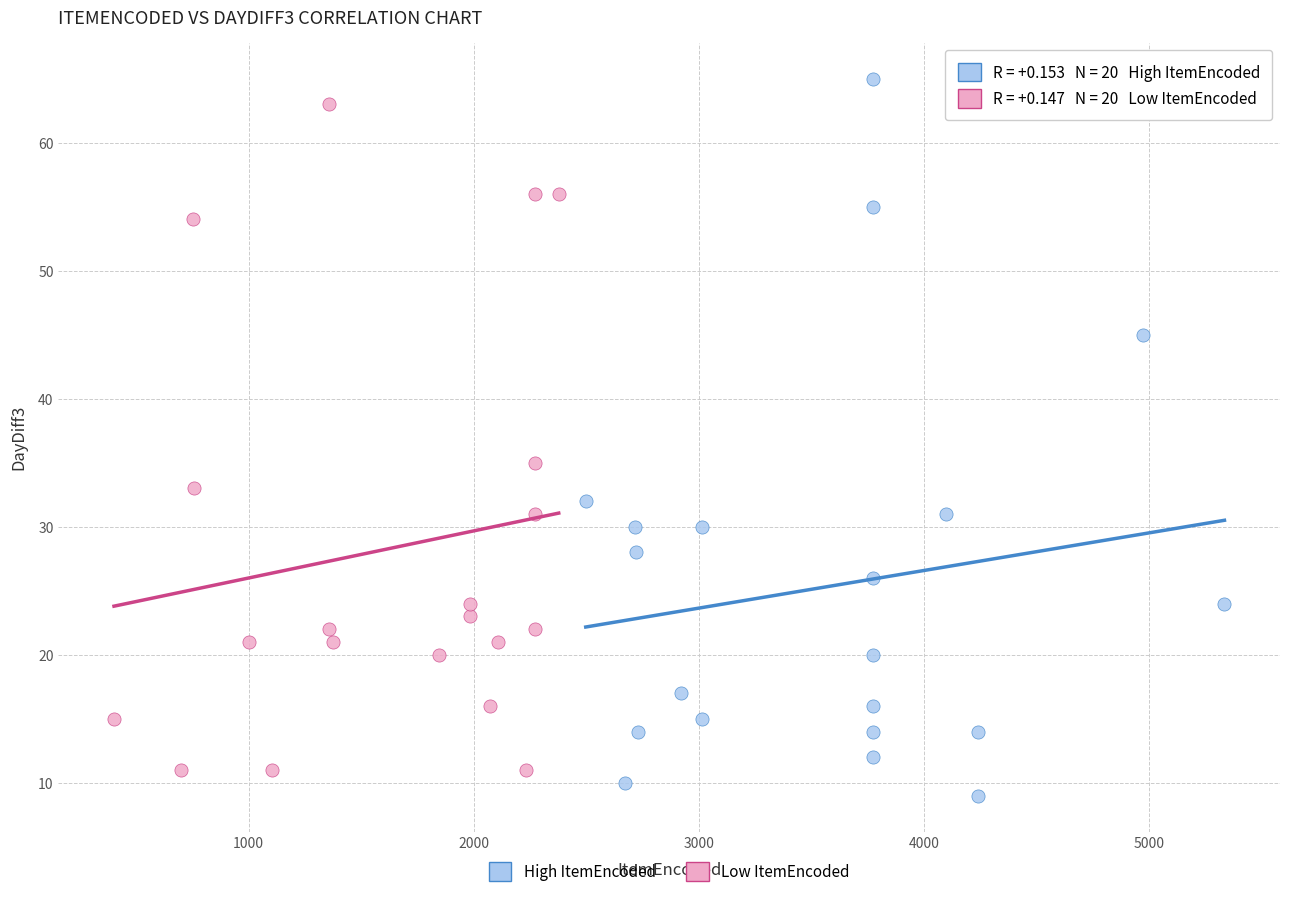

Which series has the widest spread of Y values?

High ItemEncoded